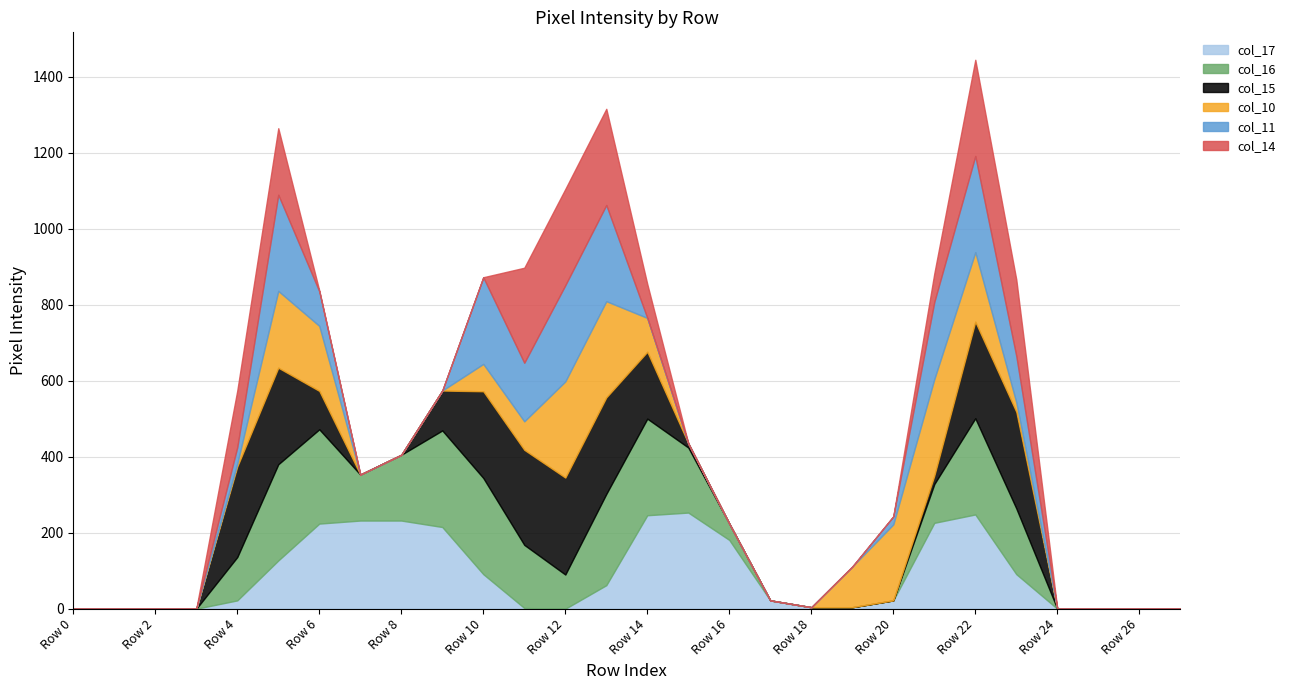

Where is col_16 nearest to the value 127?

Row 7